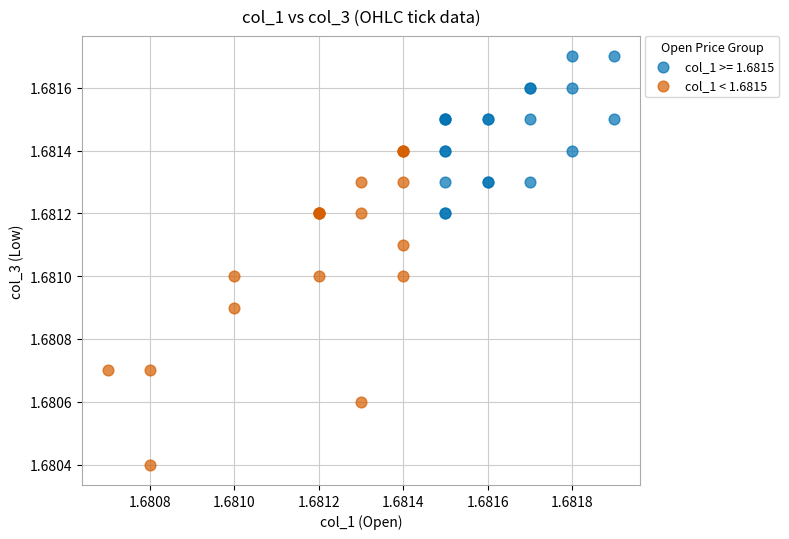

Which series contains the lowest Y value?

col_1 < 1.6815